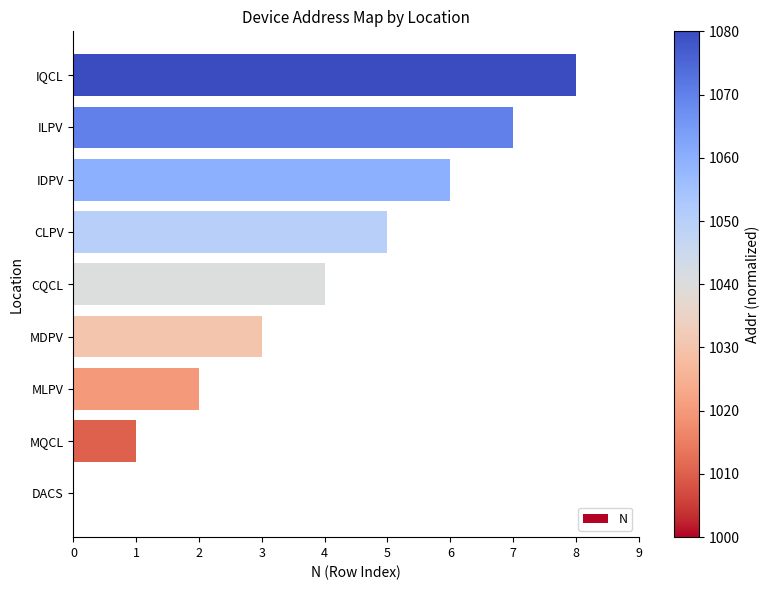

Between MDPV and IQCL, which is larger?

IQCL